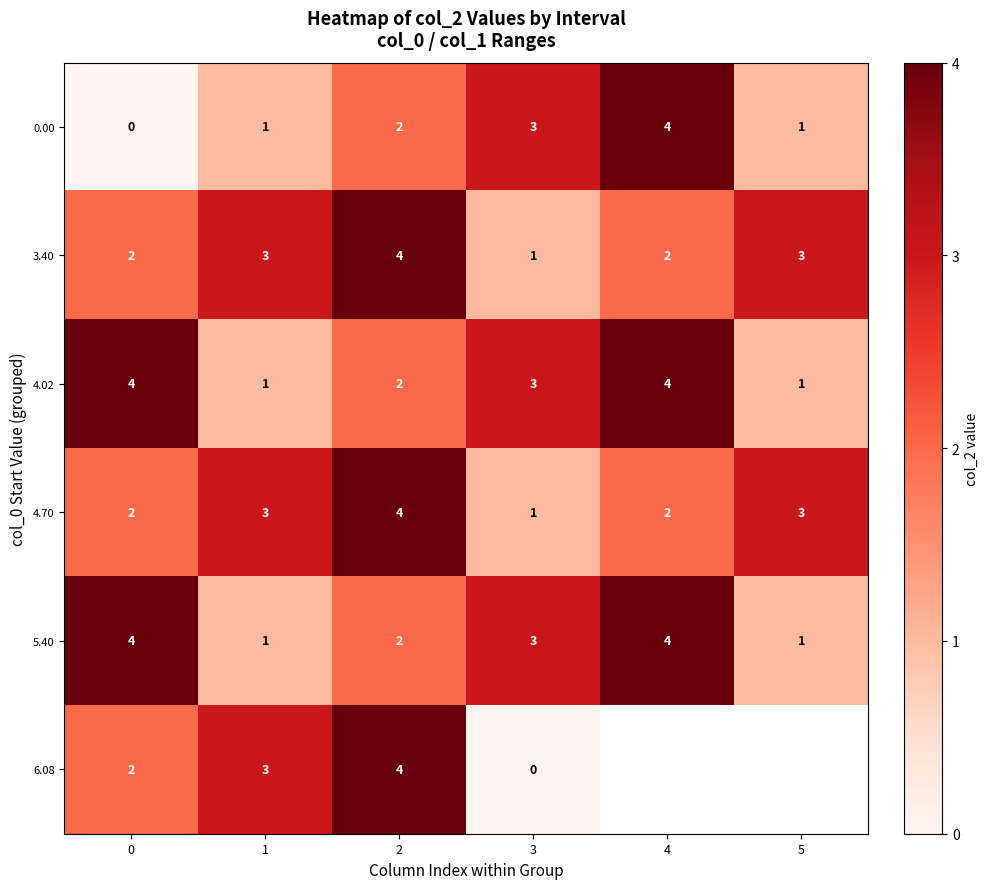

What is the difference between the highest and lowest values at 3?

3